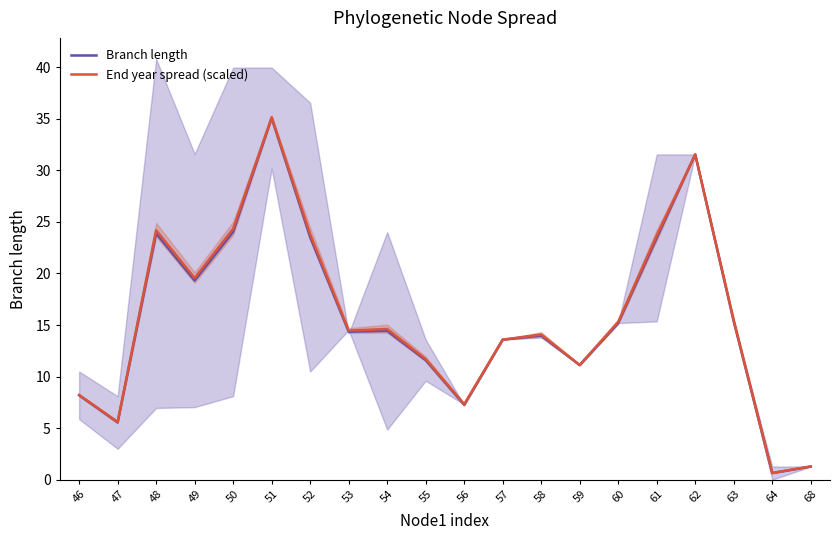

What is the sum of all Branch length values?

313.3